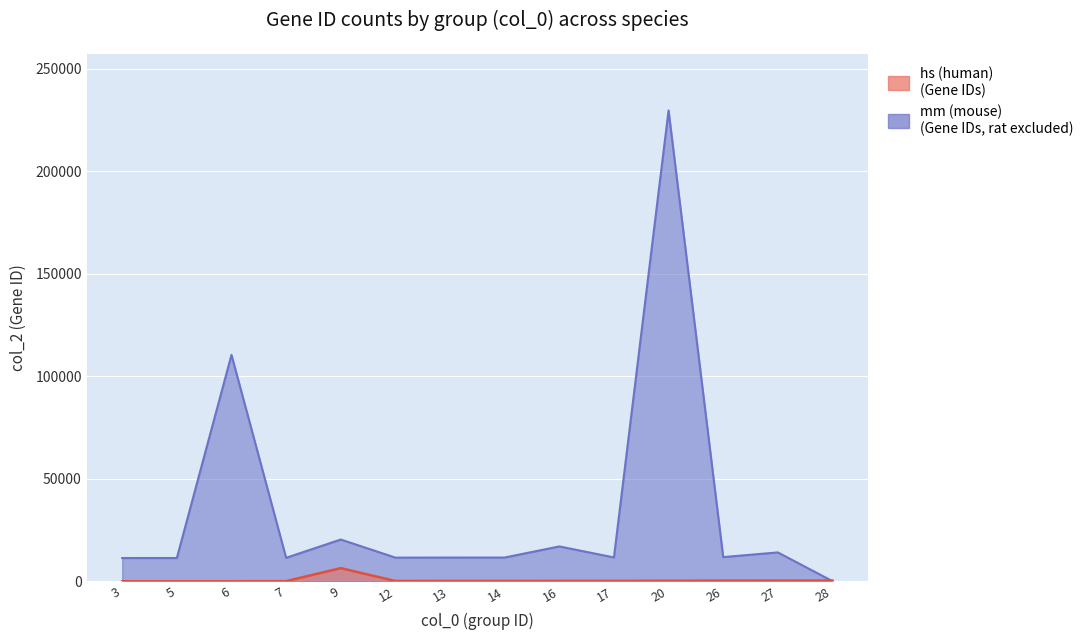

What are all the series names shown in the legend?

hs (human), mm (mouse)